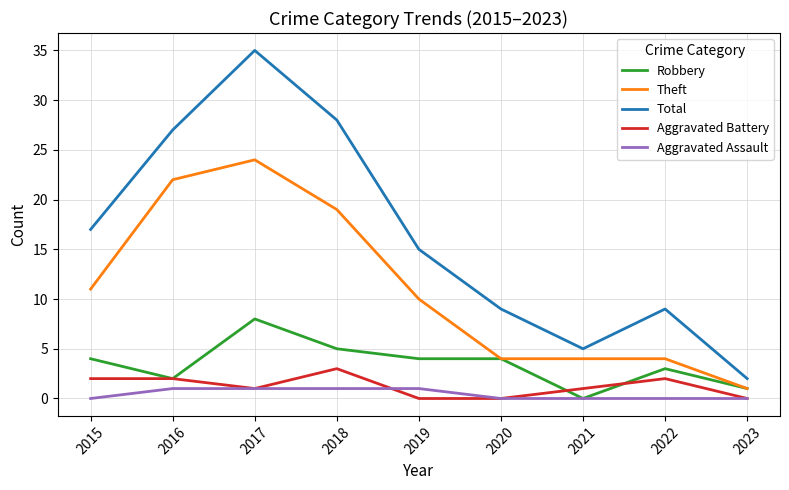

The Theft series shows 7 at 2020. True or false?

False